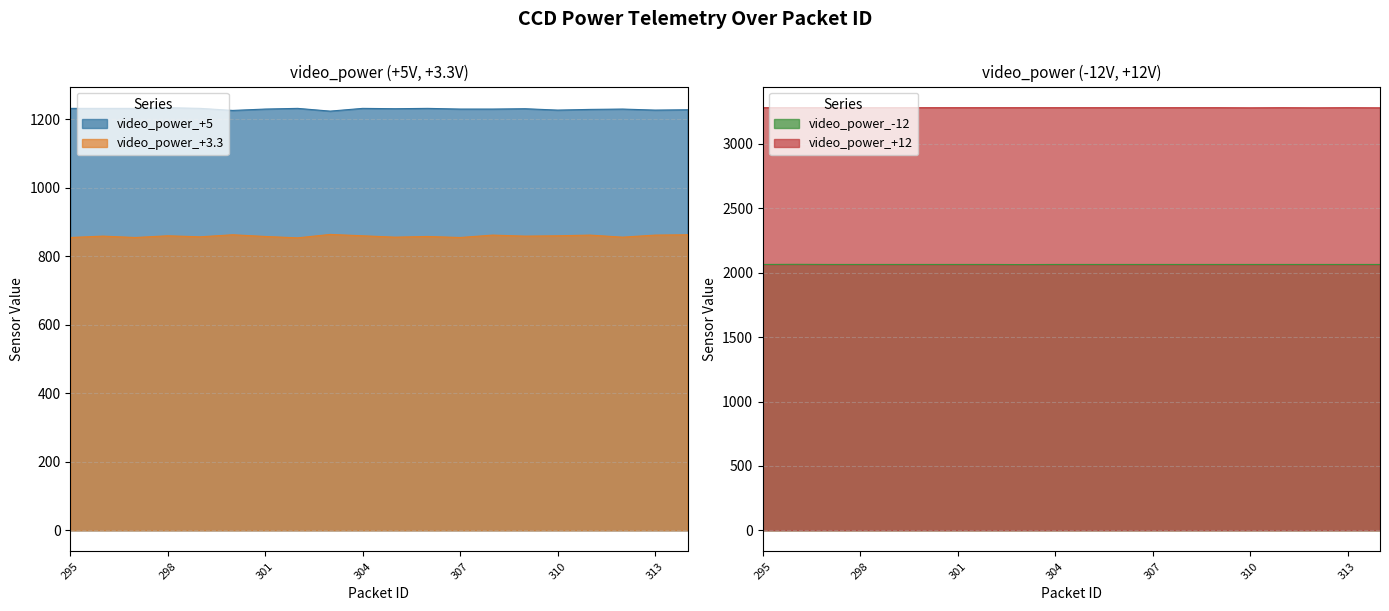

What is the sum of the video_power_+5 values at 314 and 311?

2457